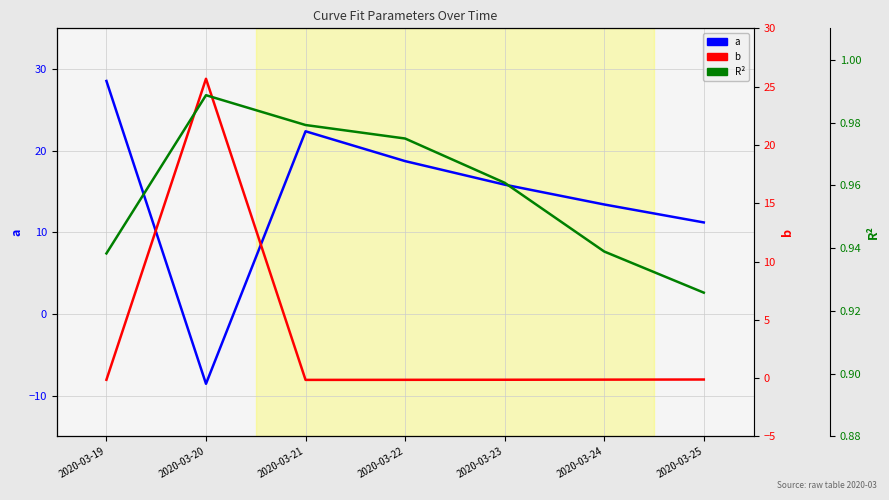

The R² series shows 0.9 at 2020-03-24. True or false?

True